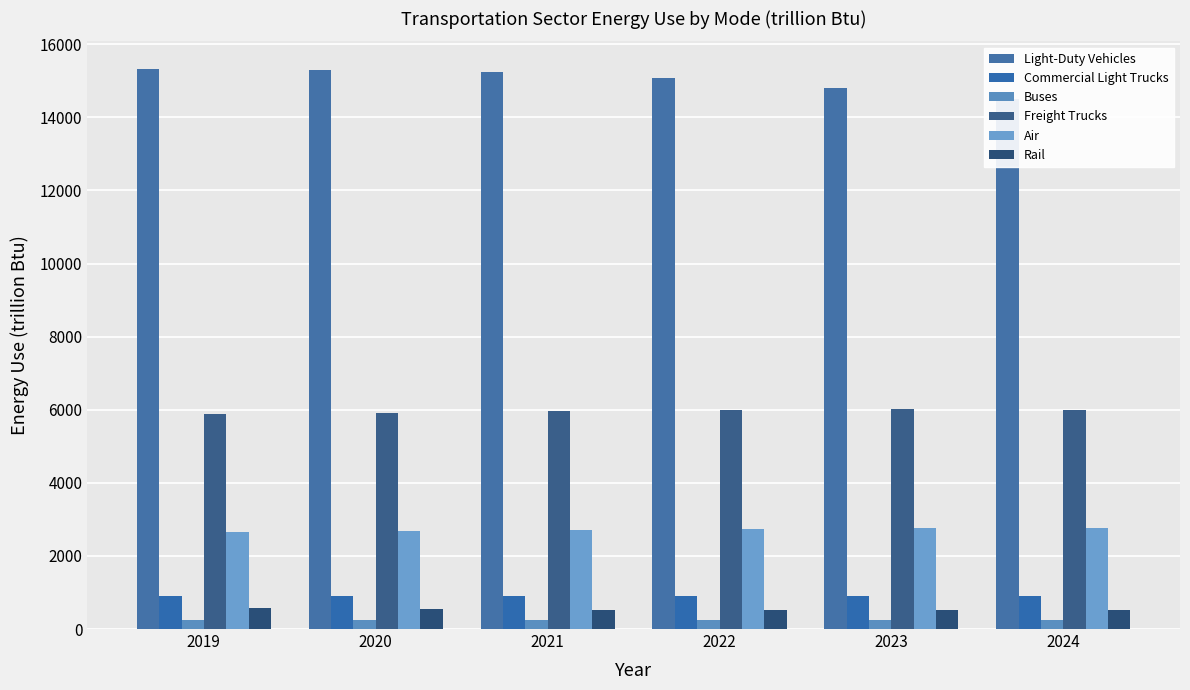

What is the value of the Air bar at the 4th from the left?

2732.2